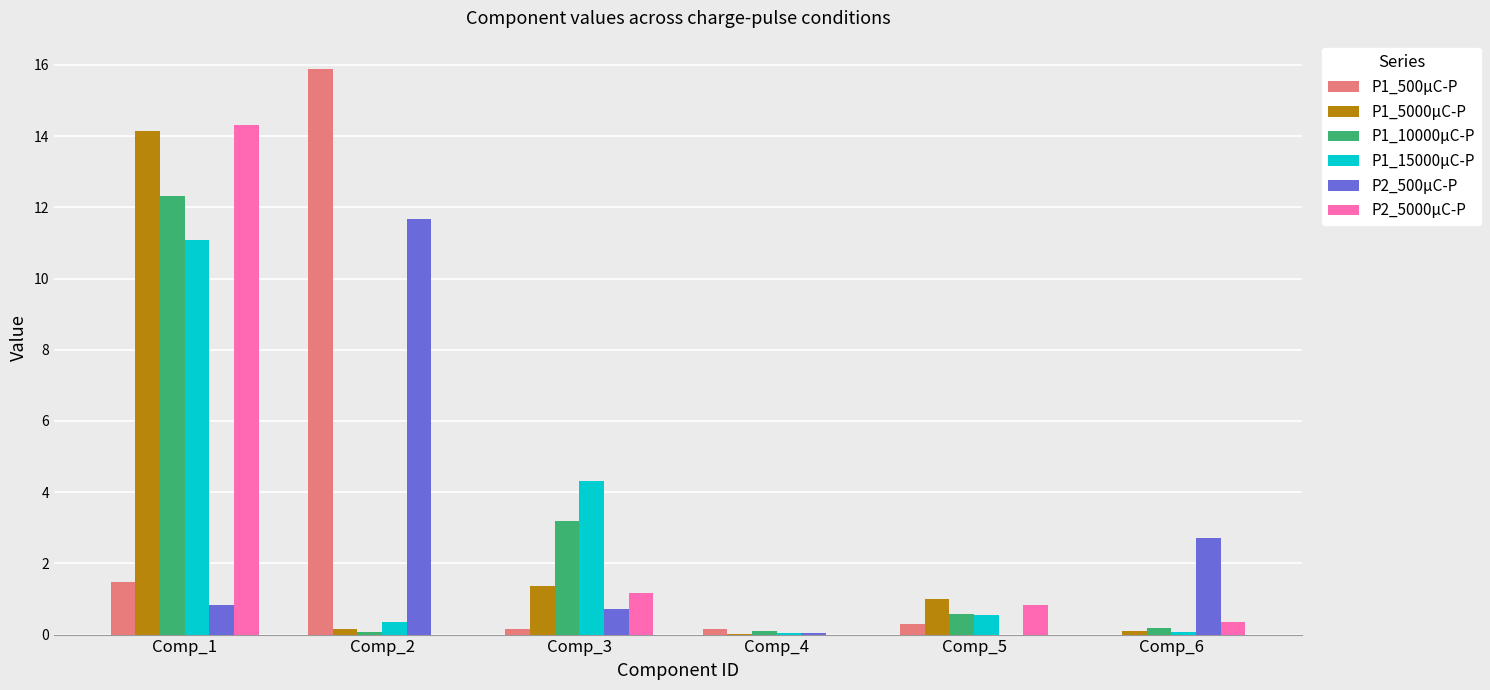

Is it true that P1_500μC-P equals 0.6 at Comp_1?

False